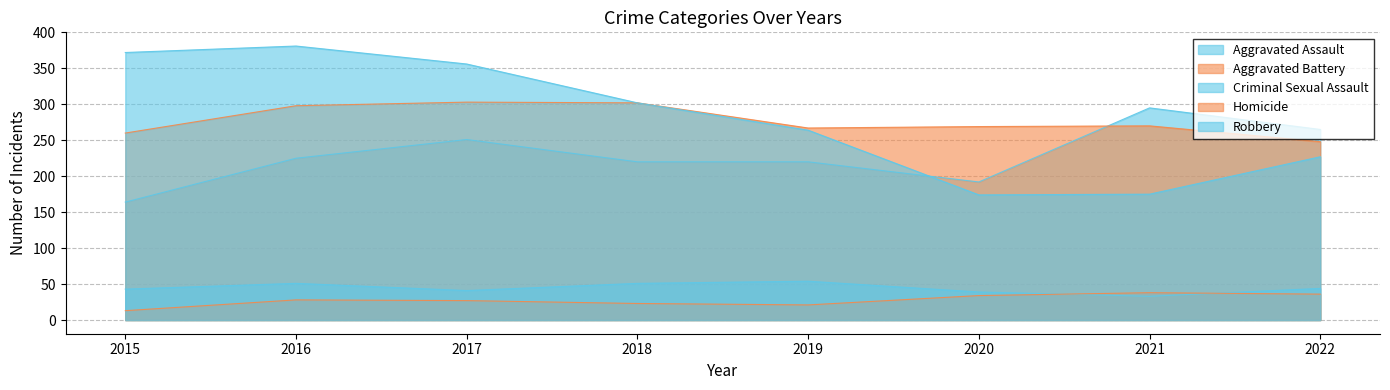

Which has a higher value, 2021 or 2020?

2021